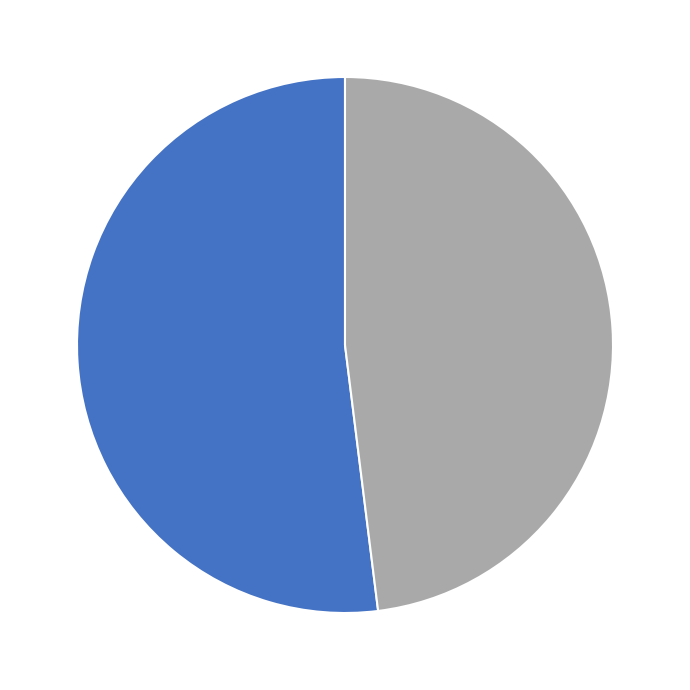

Is there a majority slice in this chart?

Yes